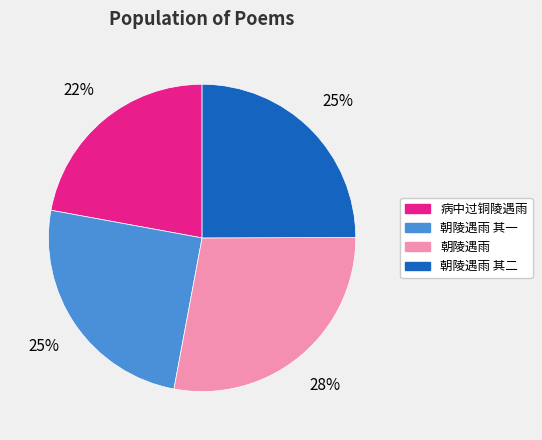

To the nearest percent, what is the combined percentage of 朝陵遇雨 其一 and 朝陵遇雨?

53%